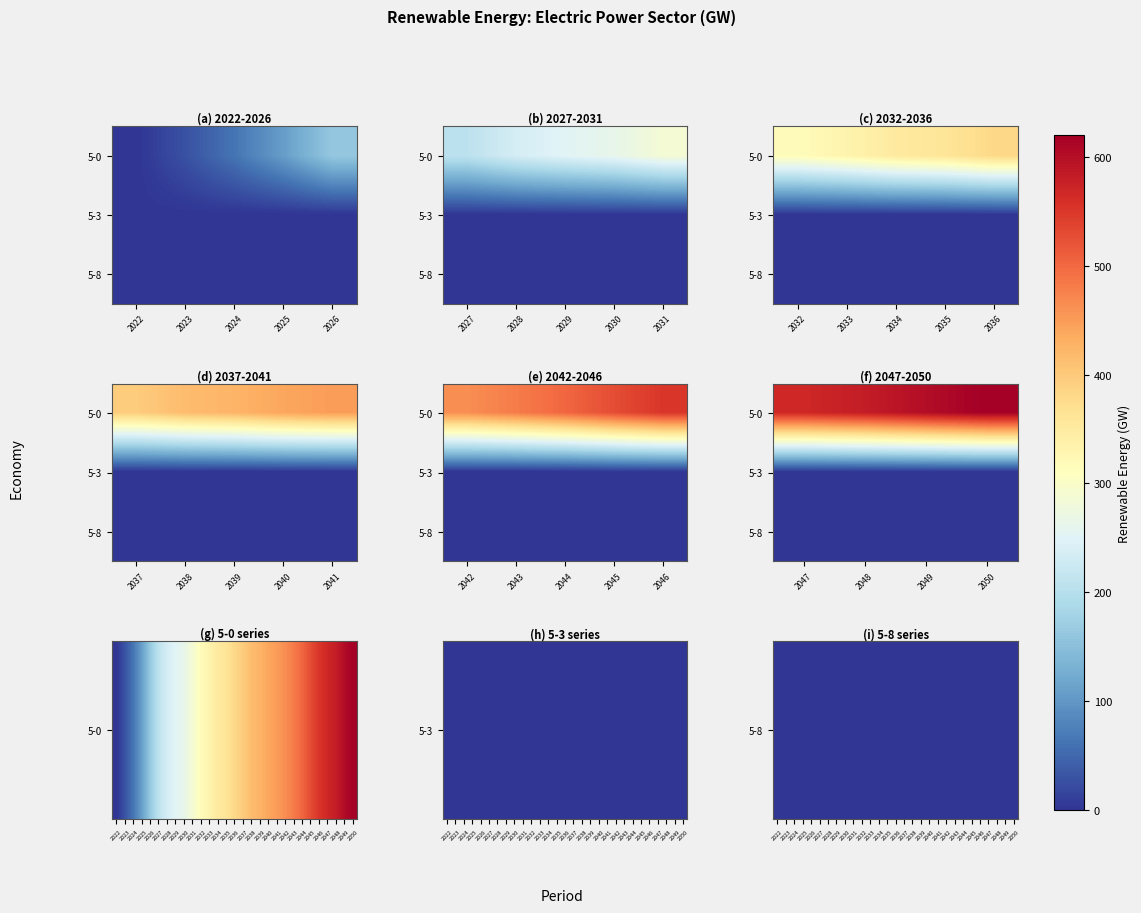

The value of 5-8 at 2047 is 0.2. True or false?

False